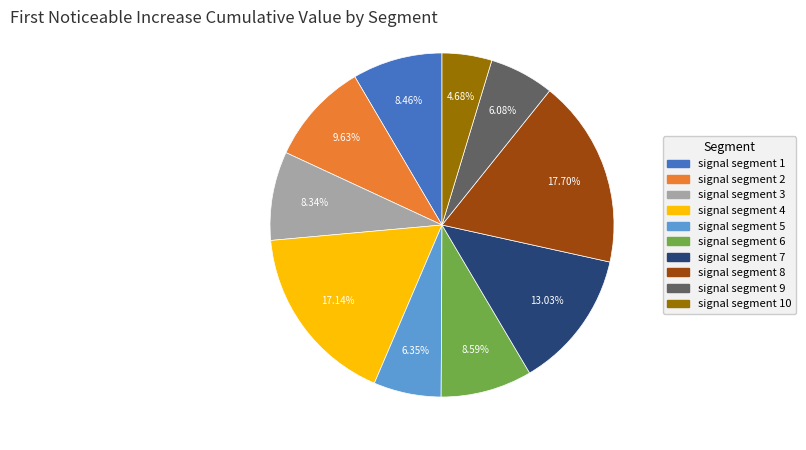

Is there a majority slice in this chart?

No